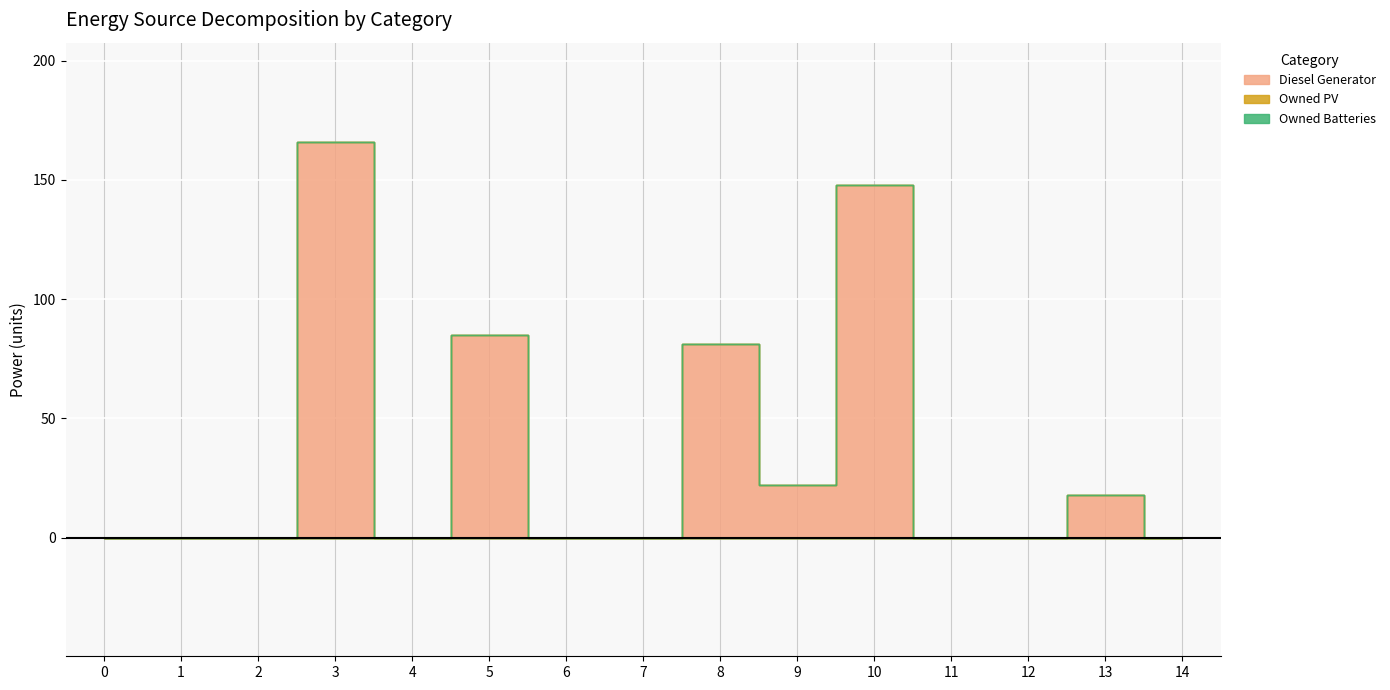

Does the chart display data point markers on the line(s)?

No